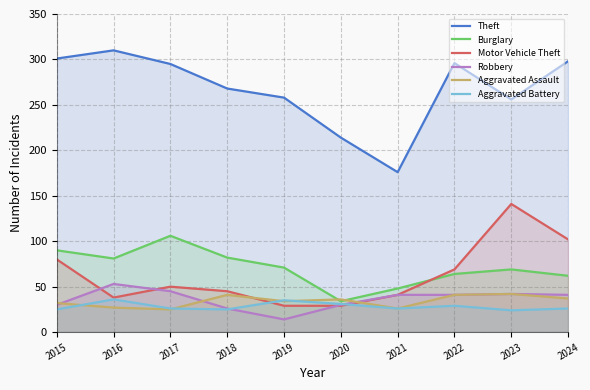

The Aggravated Battery series shows 10 at 2023. True or false?

False